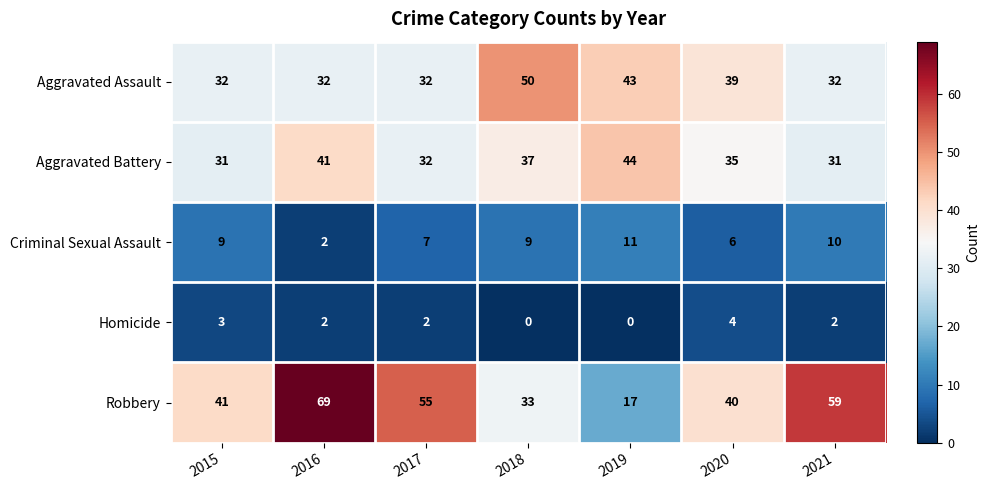

The value of Robbery at 2015 is 41. True or false?

True